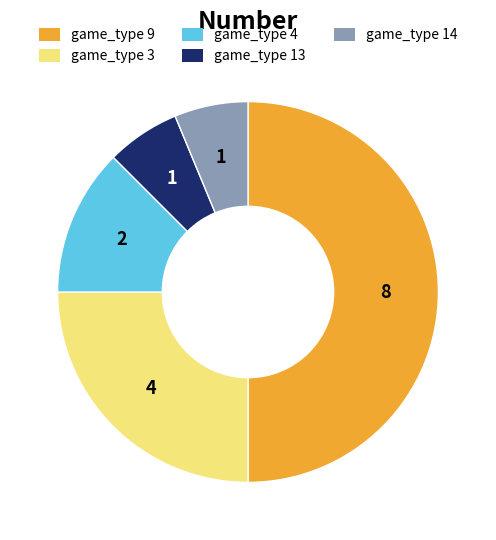

The game_type 14 slice represents 19% of the pie. True or false?

False